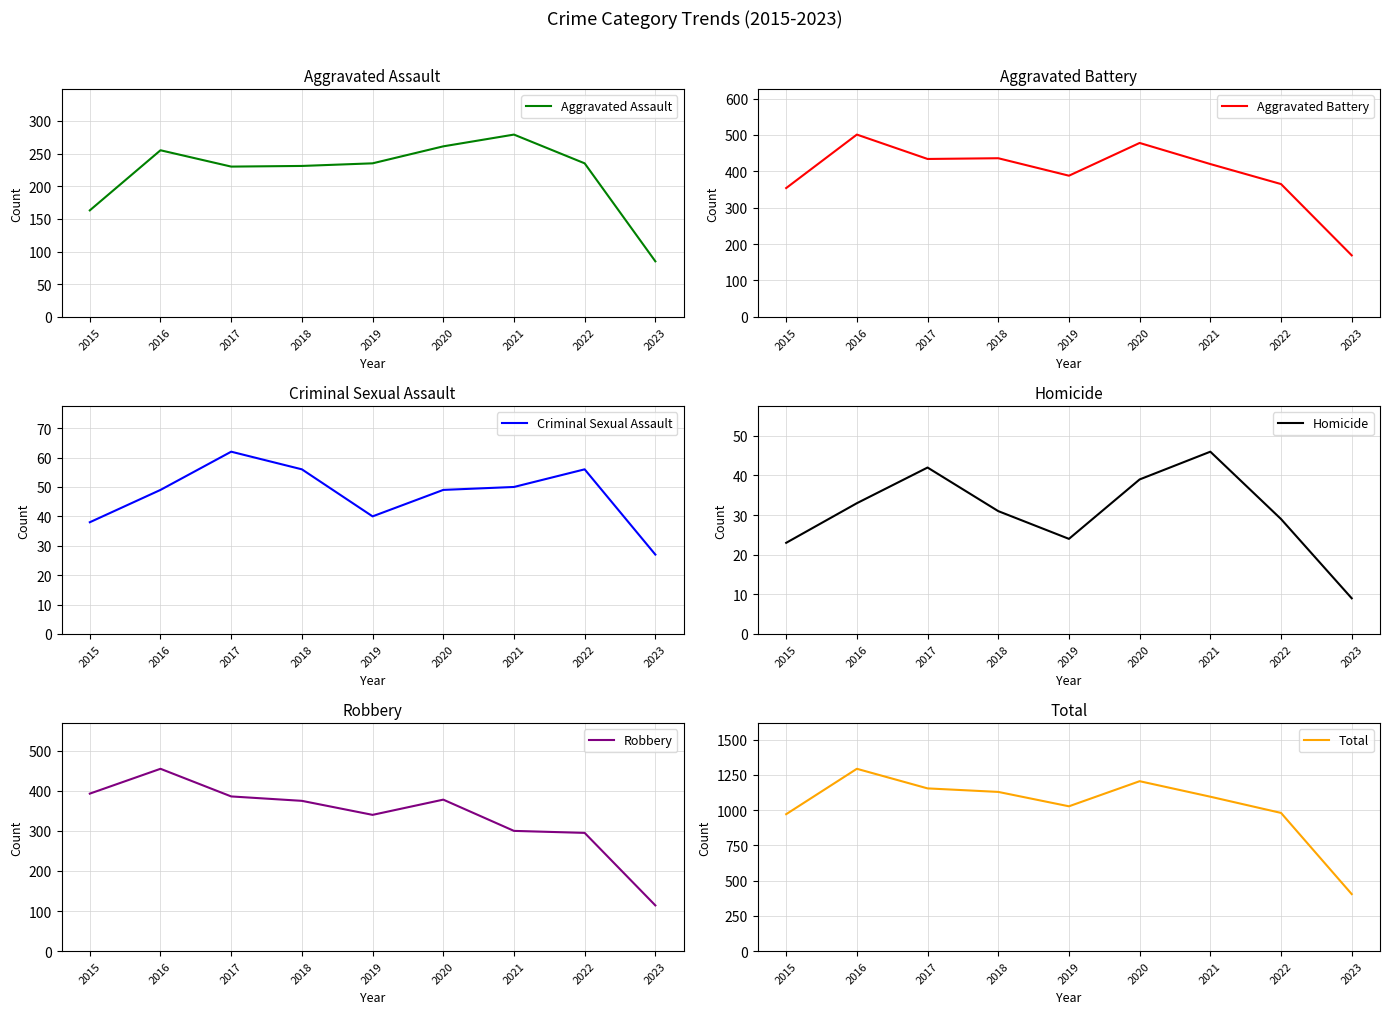

At which category is the sum across all series the highest?

2016